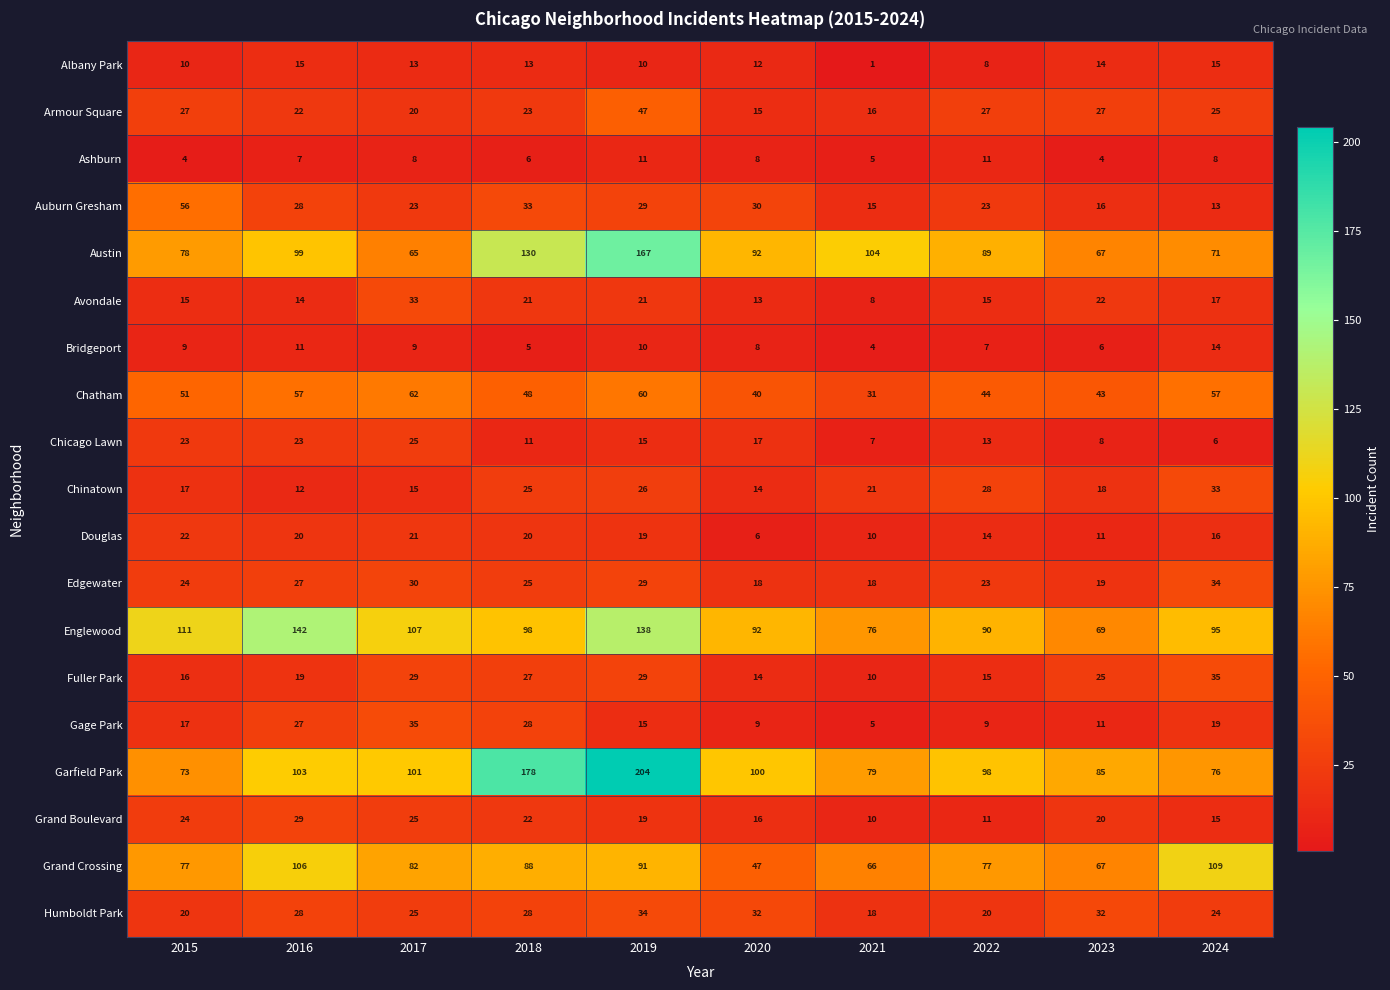

Is it true that Avondale equals 14 at 2018?

False